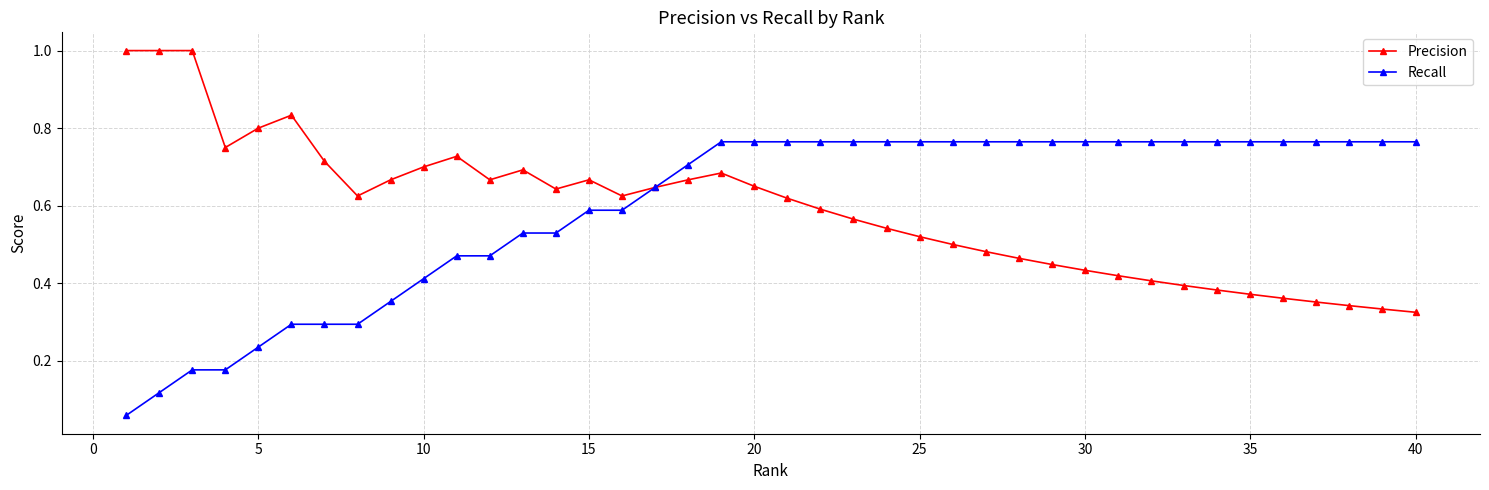

What is the maximum value shown in the chart?

1.0